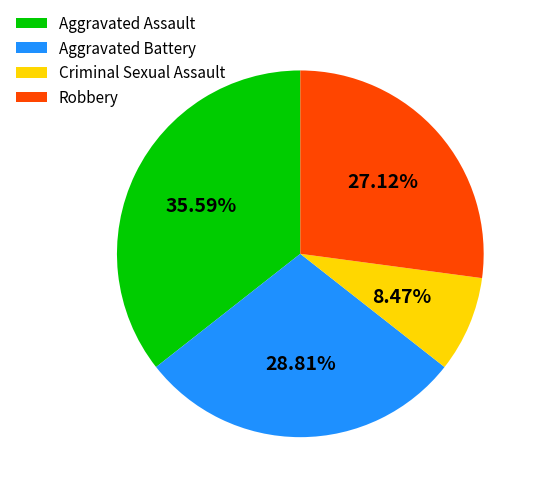

Which category has the smallest portion of the pie?

Criminal Sexual Assault